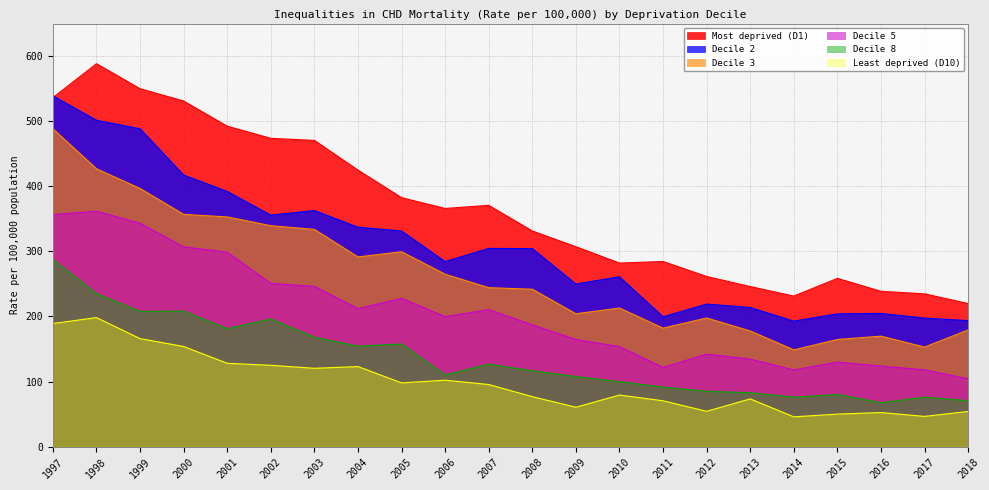

Rank the series at 2010 from highest to lowest value.

Most deprived (D1), Decile 2, Decile 3, Decile 5, Decile 8, Least deprived (D10)